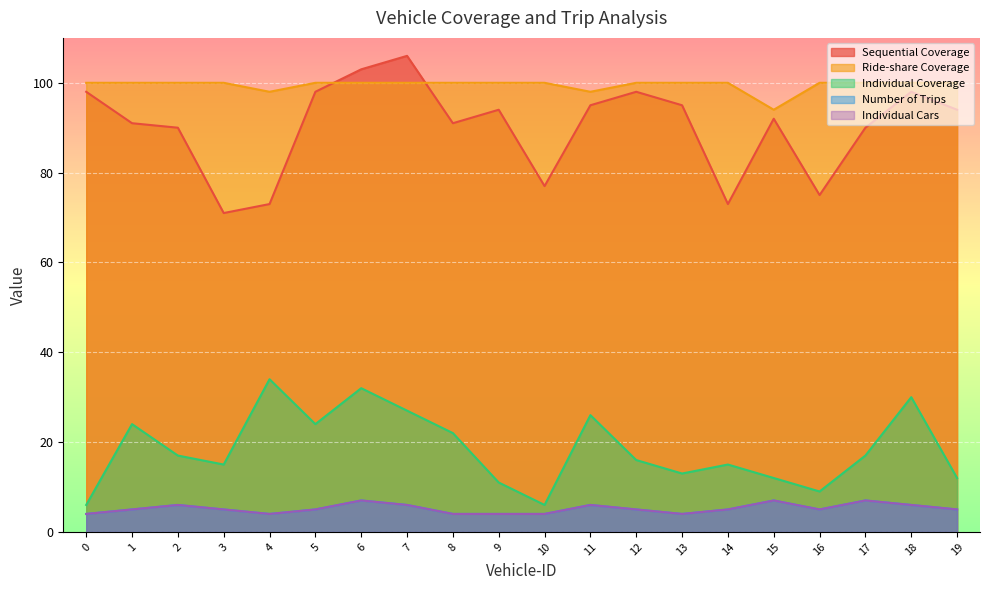

What is the difference between the second highest and minimum values in the Sequential Coverage series?

32